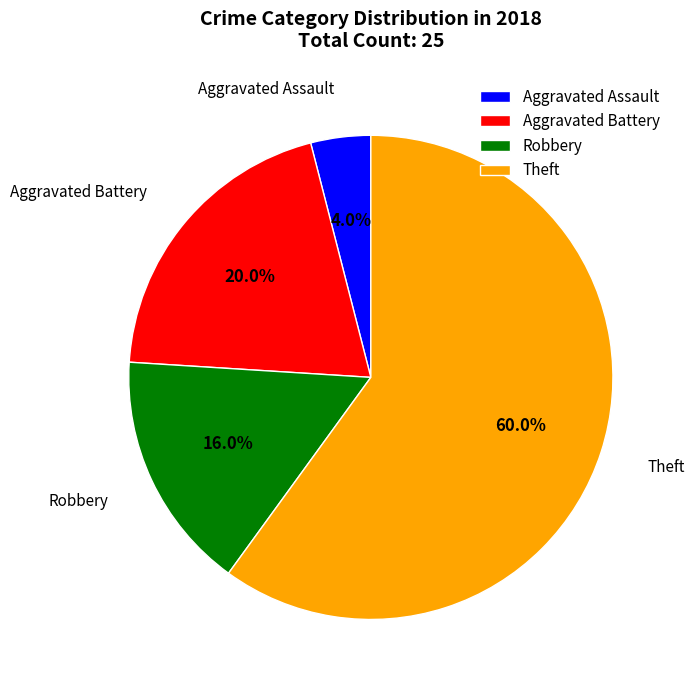

Rank the categories by value from highest to lowest.

Theft, Aggravated Battery, Robbery, Aggravated Assault